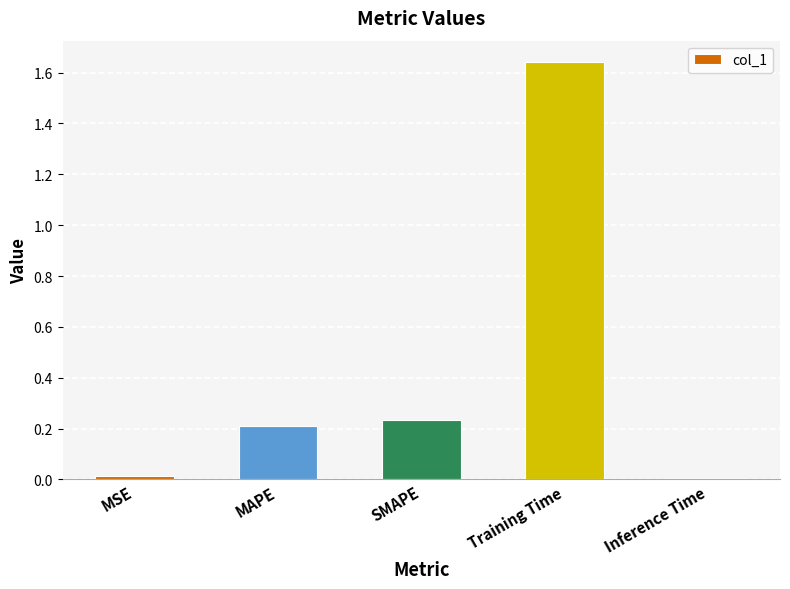

What is the label of the 4th bar from the right?

MAPE